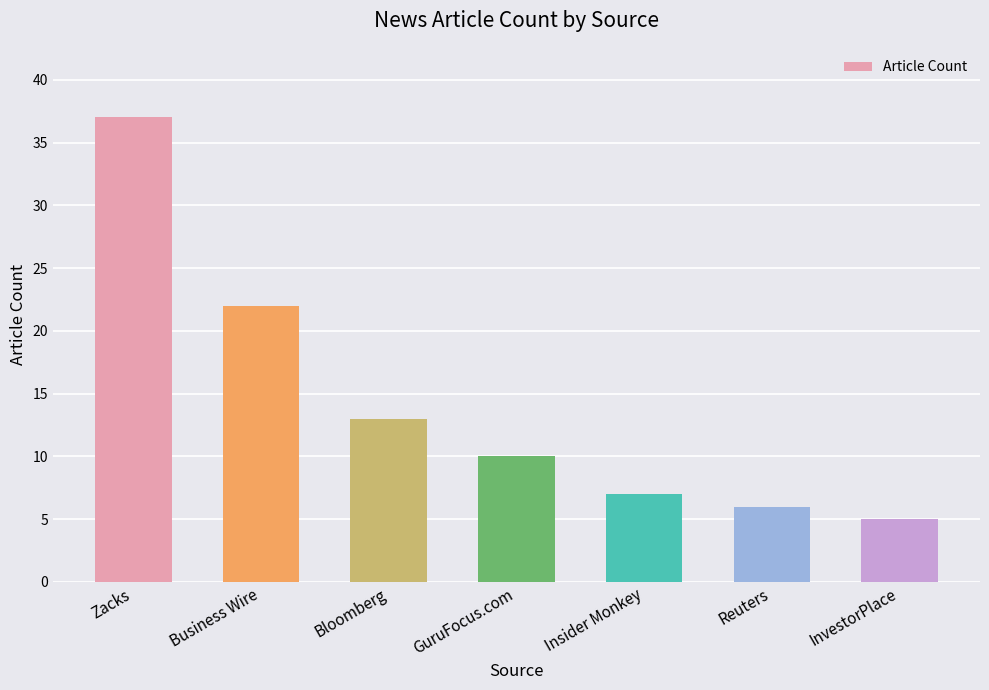

How many series are shown in this chart?

1